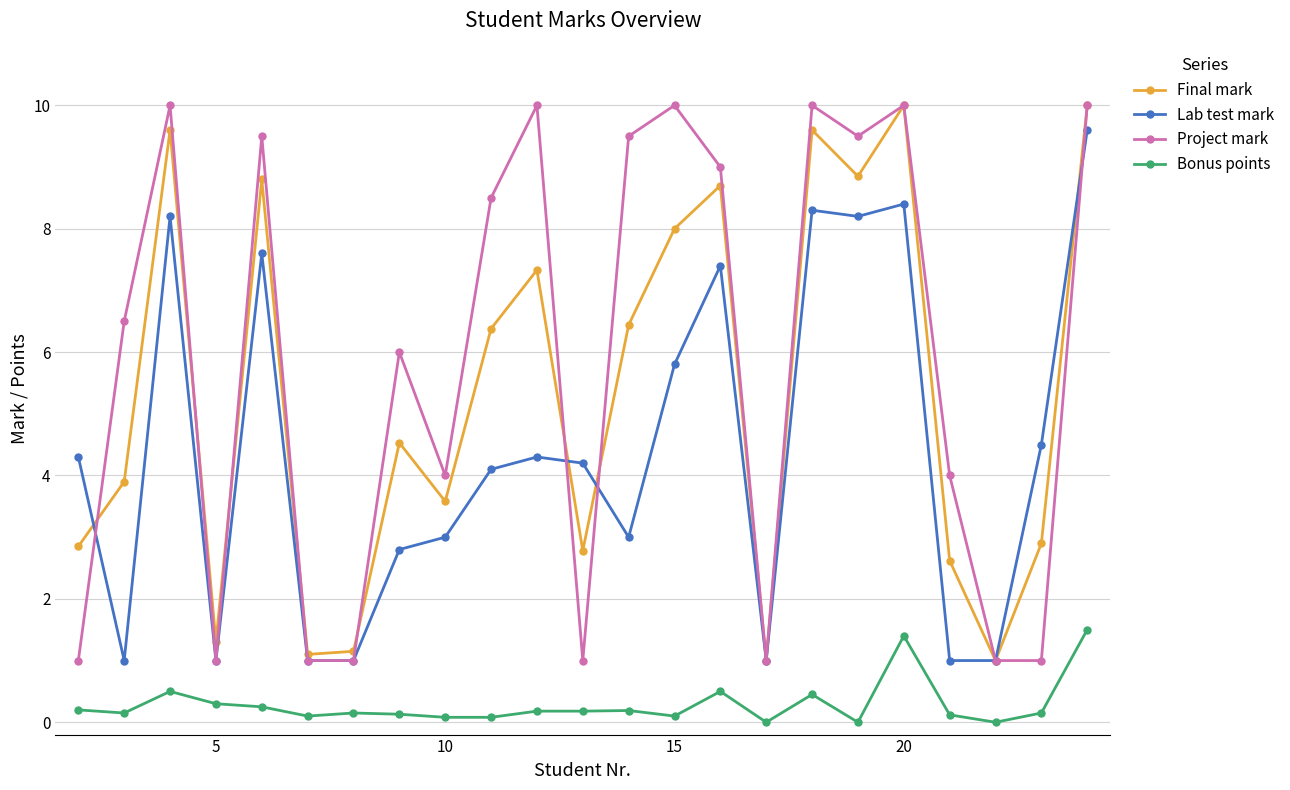

True or false: Project mark and Bonus points cross at least once.

False